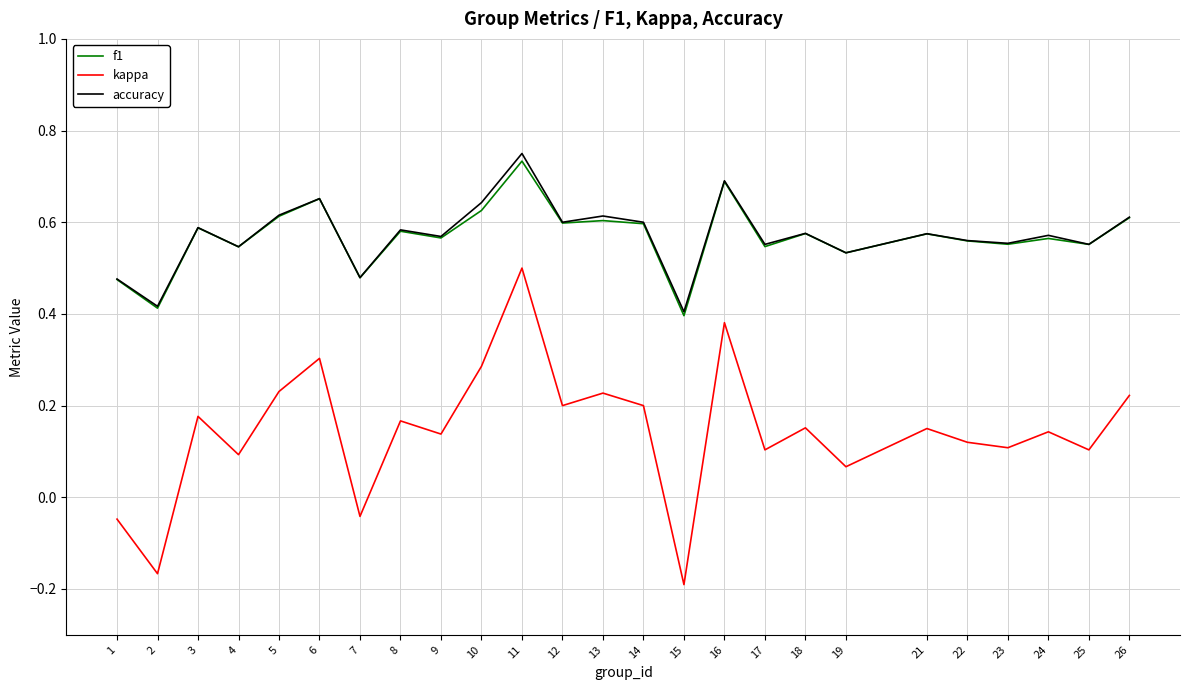

What is the sum of the kappa values at 22 and 15?

-0.1